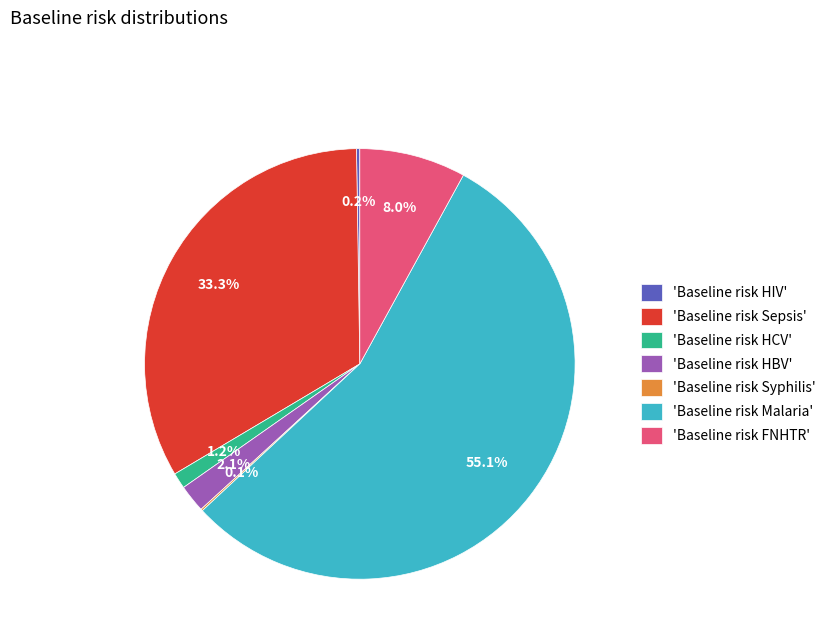

What is the majority slice?

'Baseline risk Malaria'